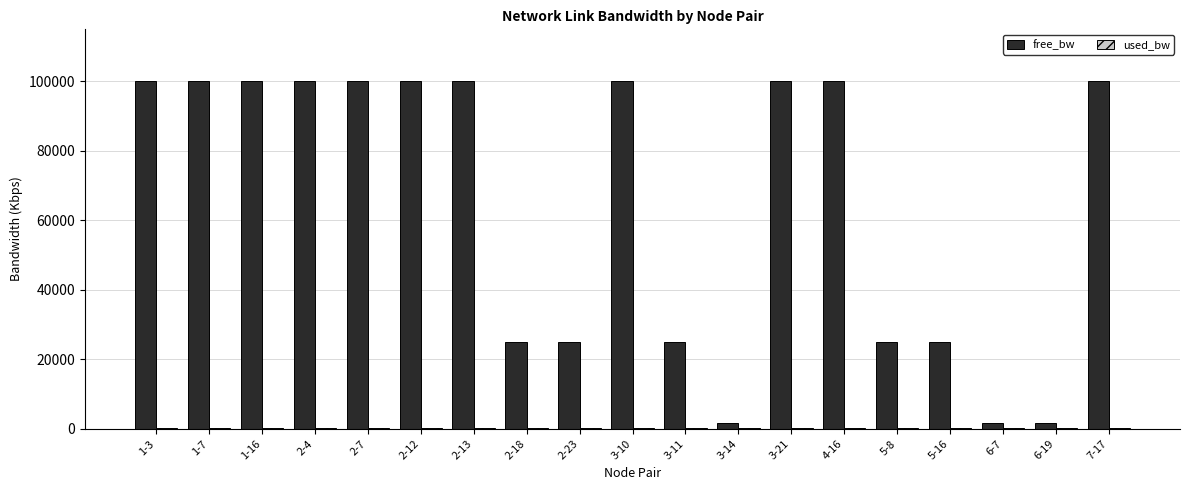

The value of free_bw at 1-16 is 99999.8. True or false?

True